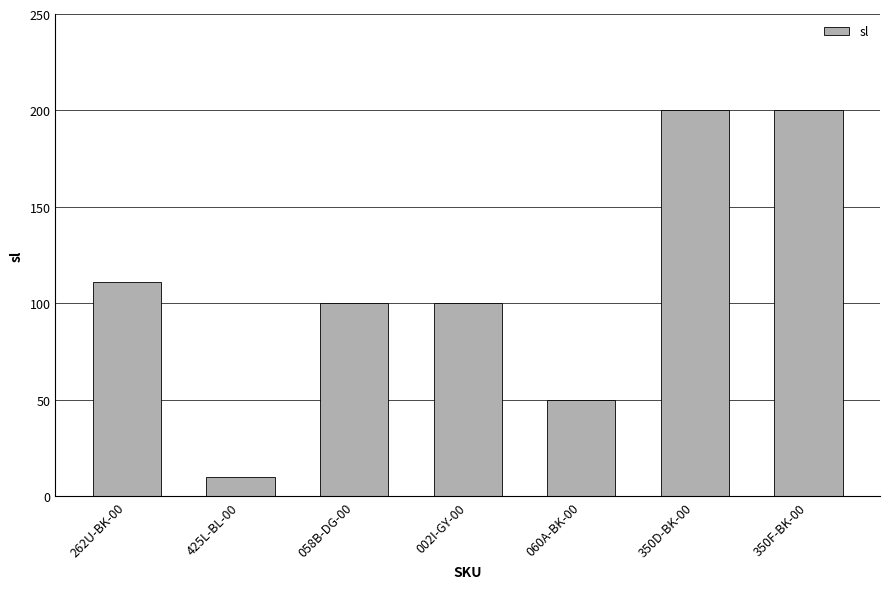

What is the difference between the second highest and second lowest values?

150